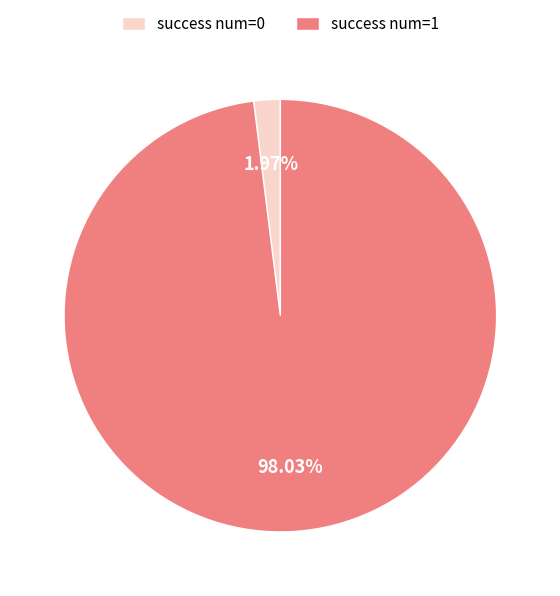

How many slices are in this pie chart?

2